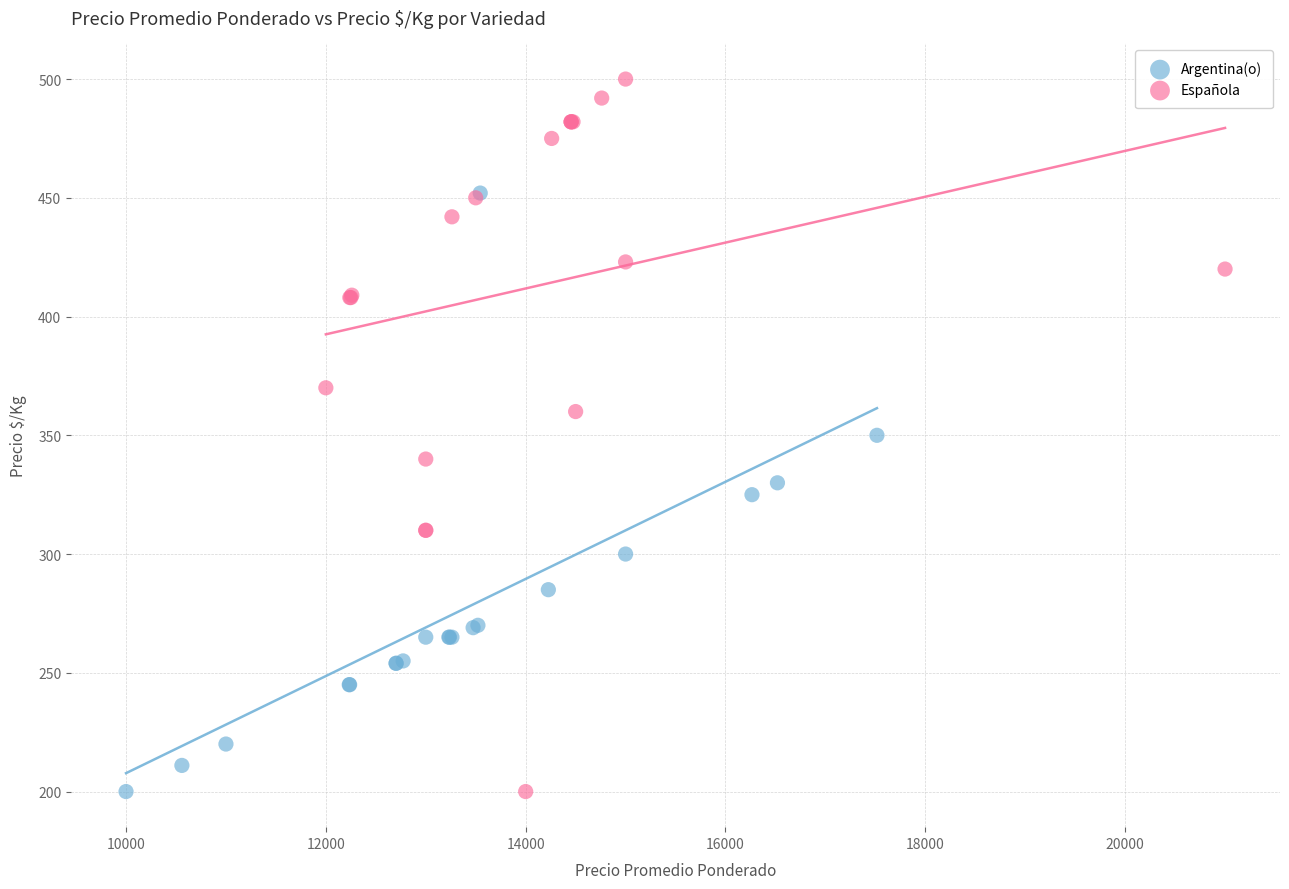

Which series contains the highest Y value?

Española